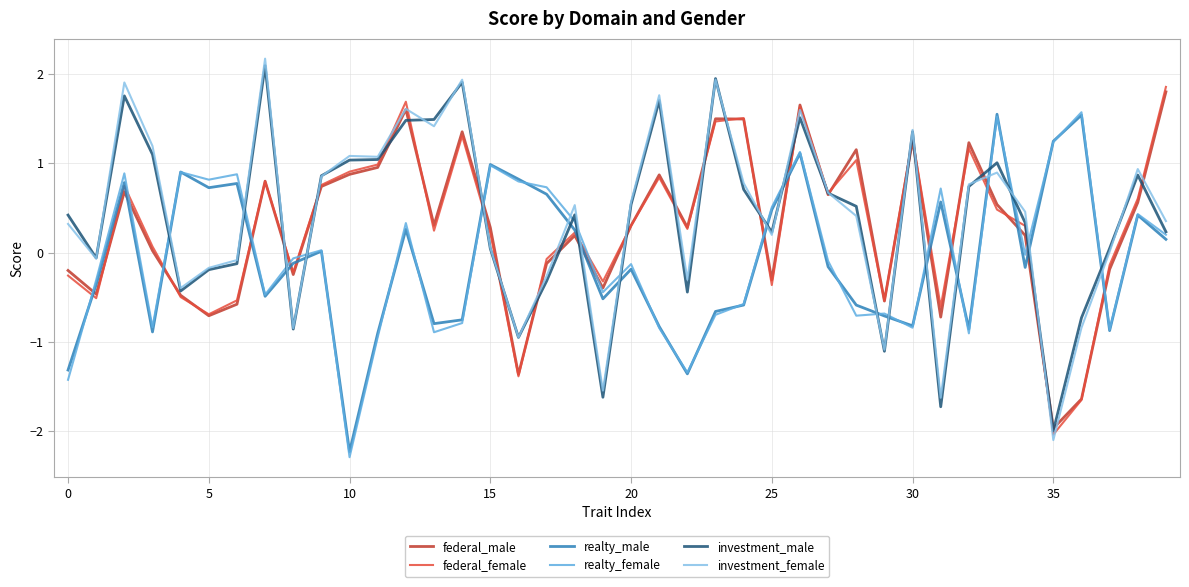

Which series has the widest spread of values?

investment_female